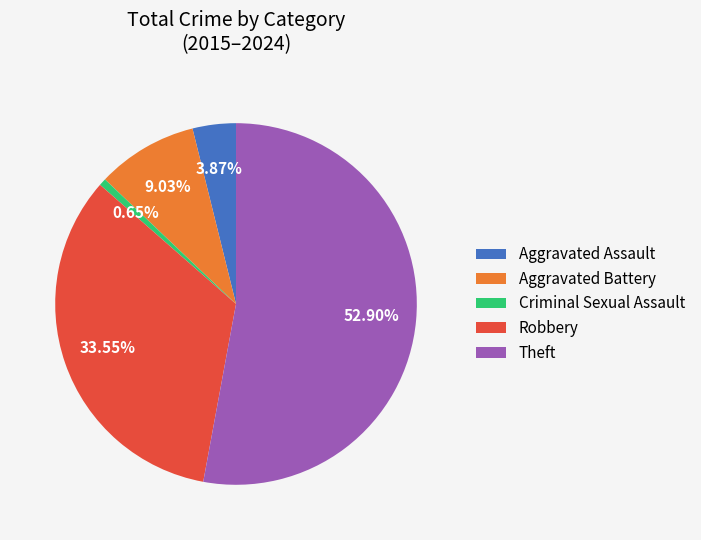

How many segments does this pie chart have?

5